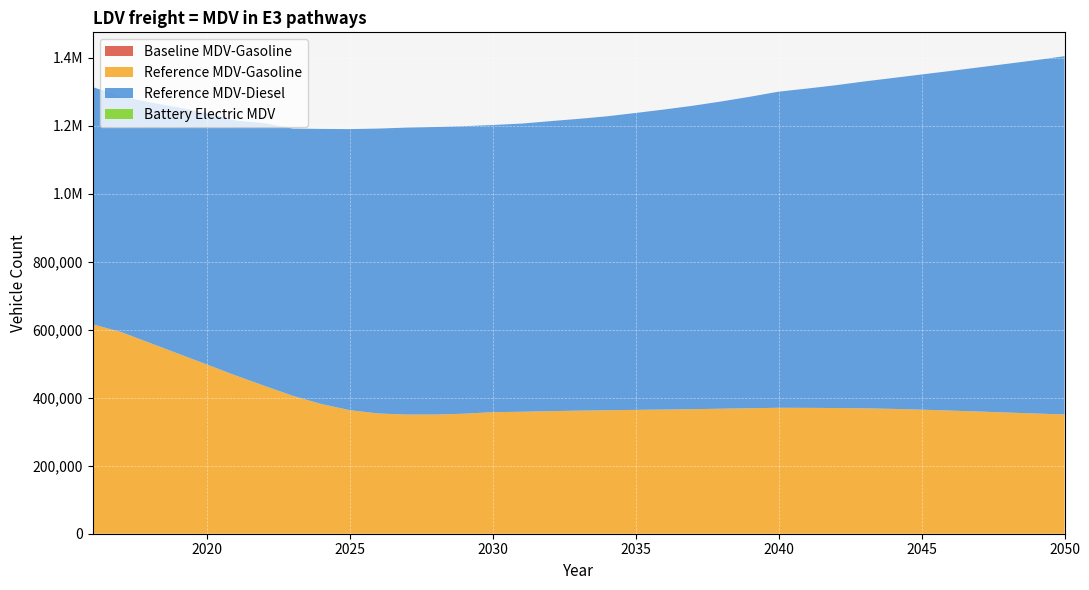

Reading left to right, list all the values displayed in this chart.

Baseline MDV-Gasoline: 0.0	0.0	0.0	0.0	0.0	0.0	0.0	0.0	0.0	0.0	0.0	0.0	0.0	0.0	0.0	0.0	0.0	0.0	0.0	0.0	0.0	0.0	0.0	0.0	0.0	0.0	0.0	0.0	0.0	0.0	0.0	0.0	0.0	0.0	0.0
Reference MDV-Gasoline: 616151.0	593231.3	561453.7	529587.0	497711.4	465634.0	435424.6	405841.6	381510.5	363486.3	353694.4	350615.1	350665.1	353111.1	357685.0	358820.9	360716.1	362108.5	363316.6	364360.9	365382.4	366482.7	367825.3	369205.2	370563.8	370347.1	369799.2	368958.0	367286.9	364964.4	362318.4	359504.4	356555.0	353621.5	350904.9
Reference MDV-Diesel: 698064.6	693366.3	707892.4	724662.8	740097.1	750010.6	772803.9	786239.3	809521.6	827000.8	838395.7	844373.4	846018.7	845995.2	844879.6	847897.0	853109.6	858541.6	864915.5	873673.6	882849.9	892779.4	904163.4	916552.2	930161.9	939496.0	949812.9	961788.8	973634.5	986244.2	999145.3	1012570.0	1026098.6	1039818.6	1054077.4
Battery Electric MDV: 0.0	0.0	0.0	0.0	0.0	0.0	0.0	0.0	0.0	0.0	0.0	0.0	0.0	0.0	0.0	0.0	0.0	0.0	0.0	0.0	0.0	0.0	0.0	0.0	0.0	0.0	0.0	0.0	0.0	0.0	0.0	0.0	0.0	0.0	0.0